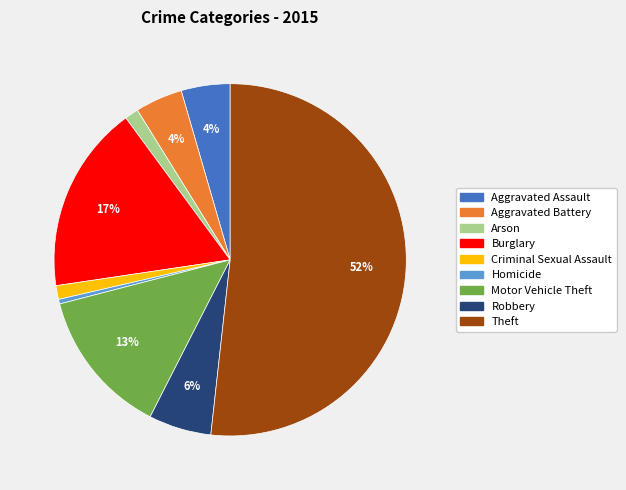

Count the number of slices in the pie.

9